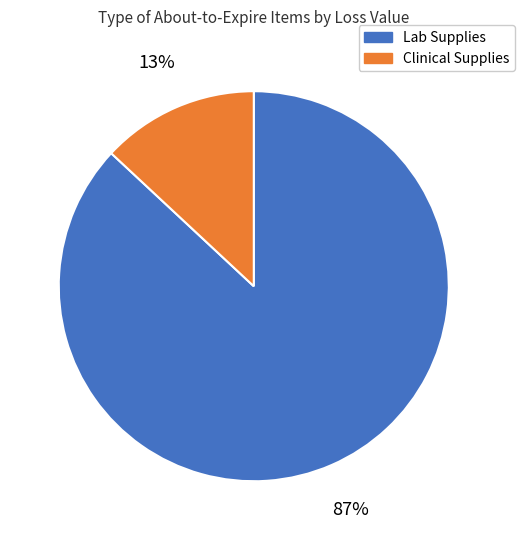

To the nearest percent, what is the difference between the largest and smallest slice percentages?

74%